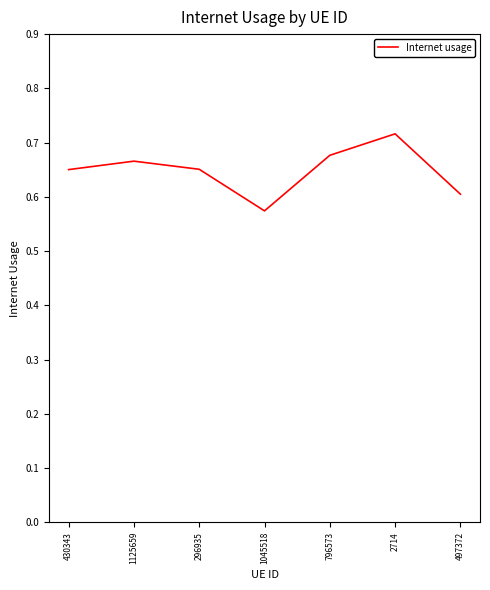

Which label corresponds to the smallest value in the chart?

1045518